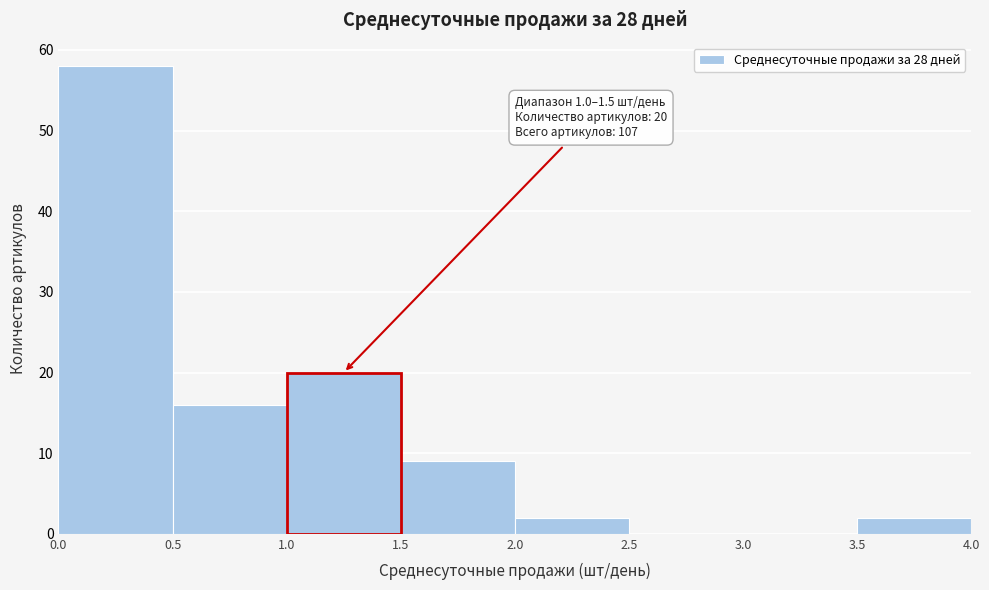

Which range on the x-axis has the tallest bar?

0.0 to 0.5